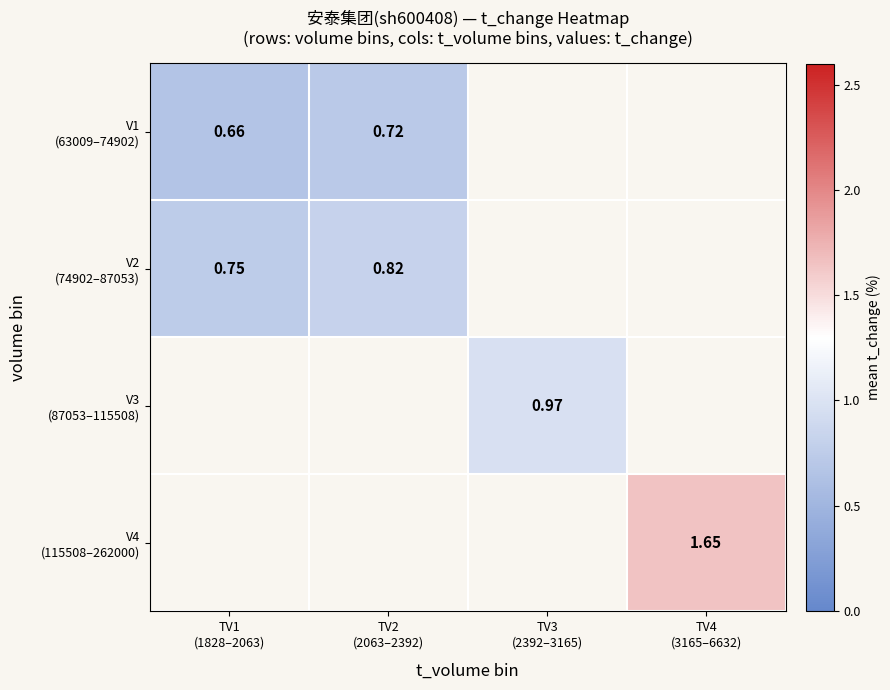

Where is V2 (74902–87053) nearest to the value 0?

TV1 (1828–2063)